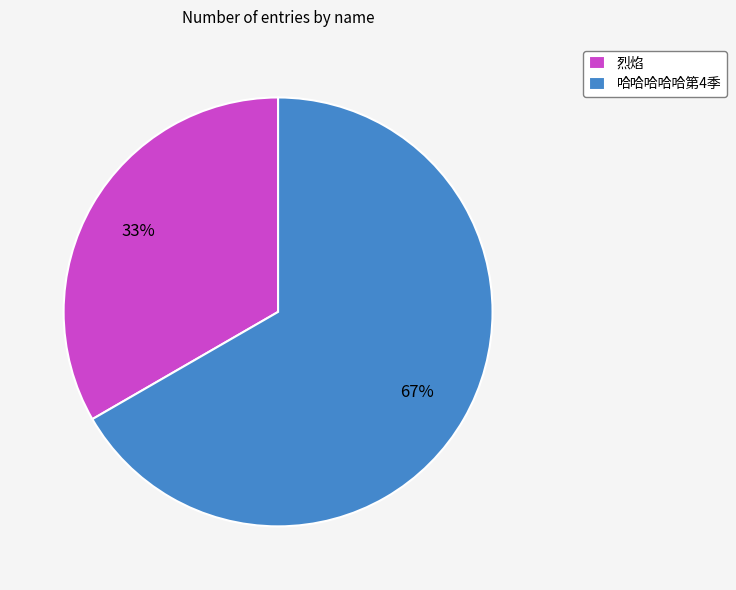

Between 哈哈哈哈哈第4季 and 烈焰, which is larger?

哈哈哈哈哈第4季